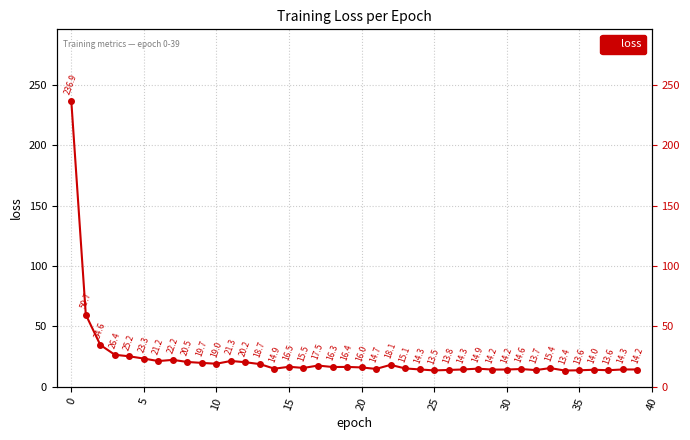

Is this an area chart (filled region under the line)?

No